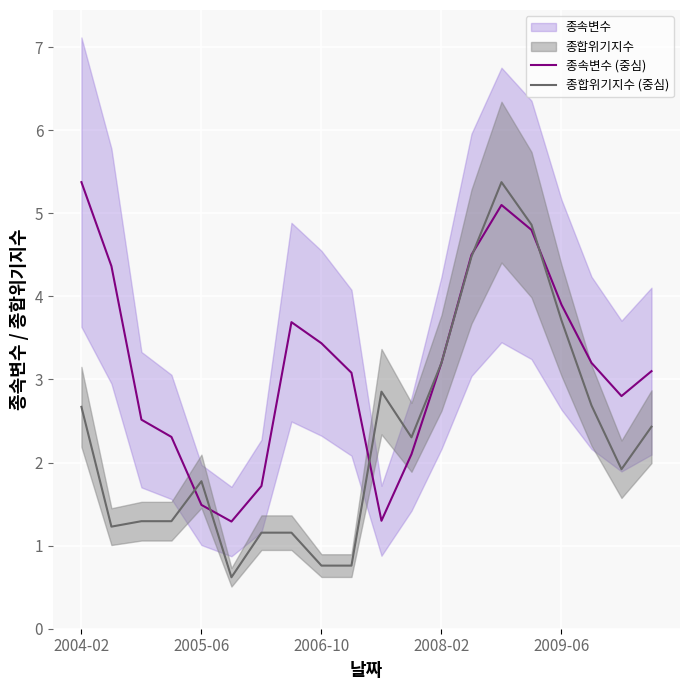

The 종속변수 (중심) series shows 1.0 at 2009-06. True or false?

False